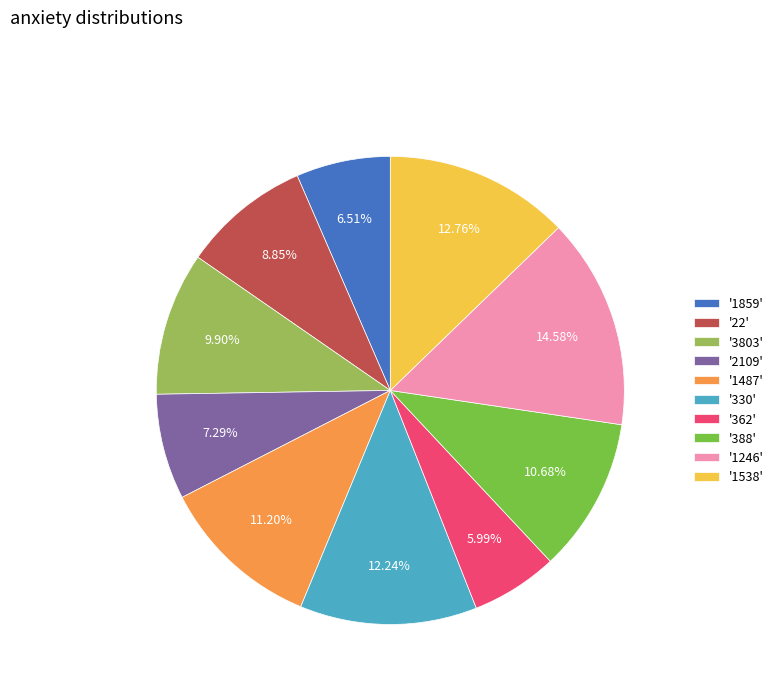

Count the number of slices in the pie.

10